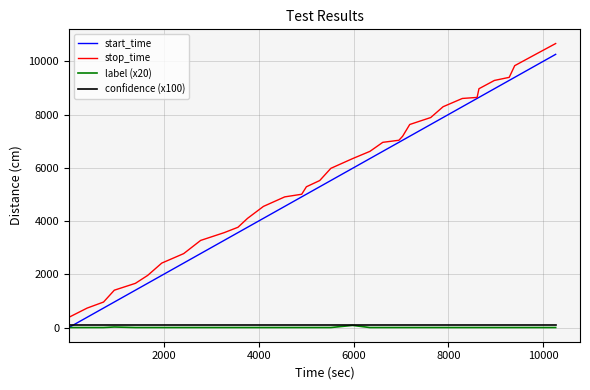

Which series has the largest total across all categories?

stop_time